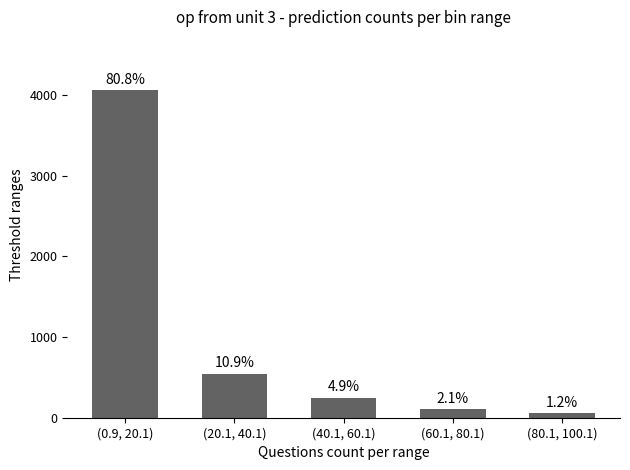

Are the bars horizontal?

No